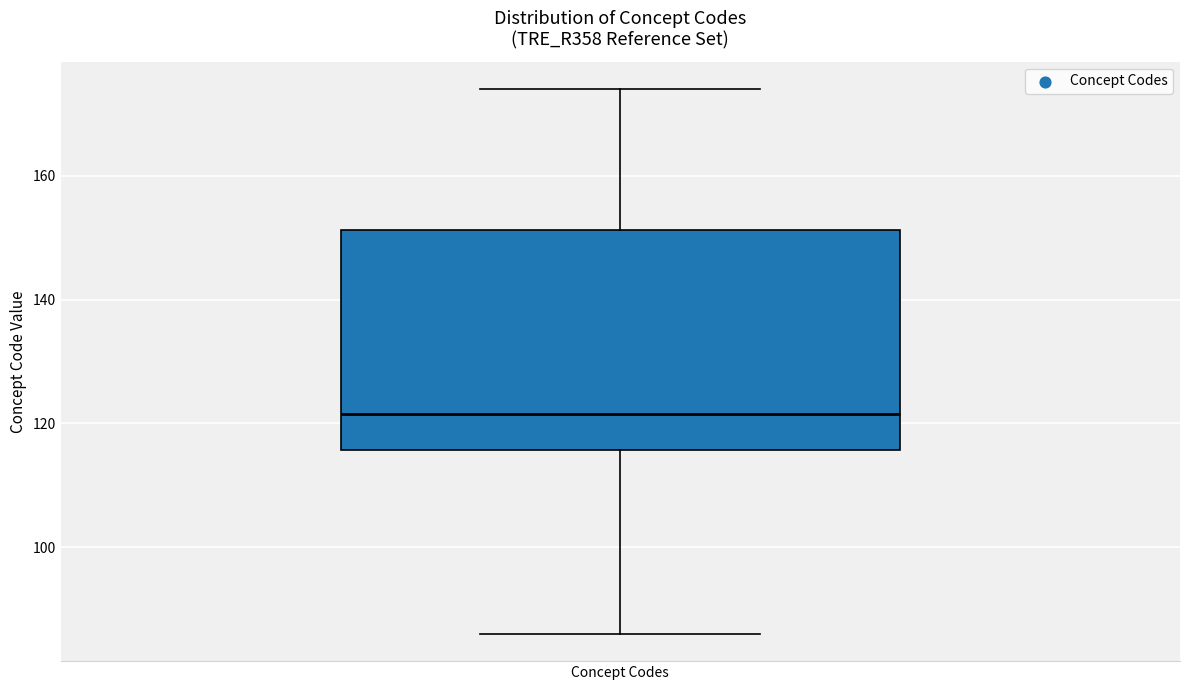

Transcribe this box plot: give where the median line is, the range the box spans, and where the two whiskers end, as read against the y-axis. The values are not printed on the chart, so give them approximately, as read against the axis.

median 122, box 116 to 152, whiskers 86 to 174